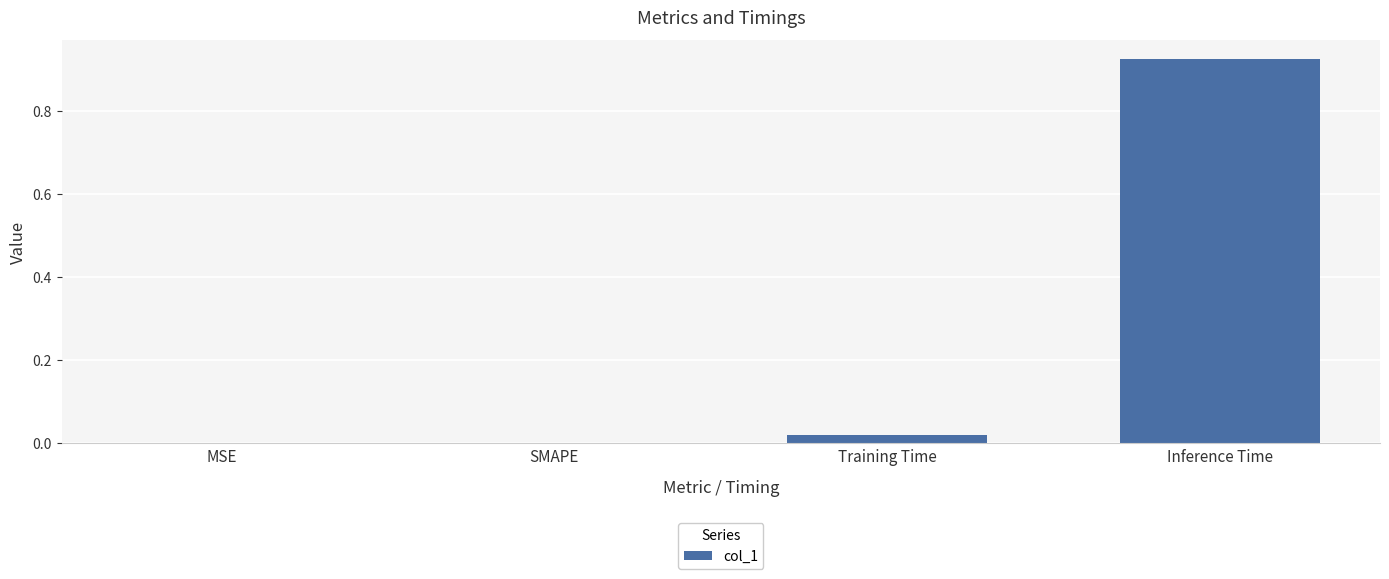

How many distinct data groups are displayed?

1